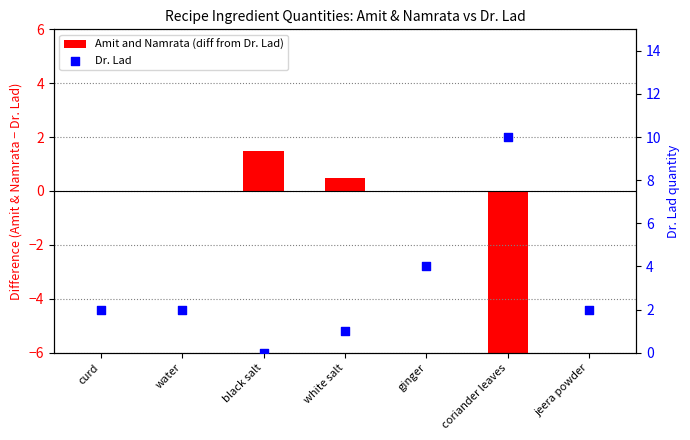

Which series has the largest total across all categories?

Dr. Lad